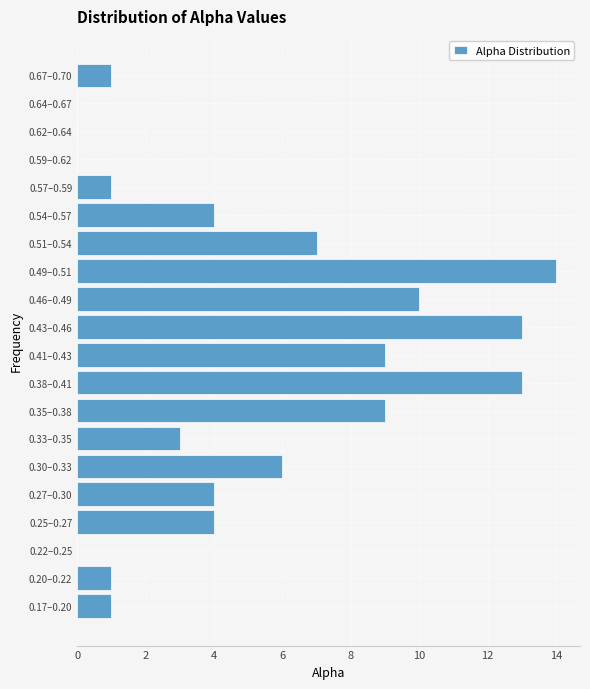

Reading bottom to top, list all the values displayed in this chart.

0.17–0.20=1	0.20–0.22=1	0.22–0.25=0	0.25–0.27=4	0.27–0.30=4	0.30–0.33=6	0.33–0.35=3	0.35–0.38=9	0.38–0.41=13	0.41–0.43=9	0.43–0.46=13	0.46–0.49=10	0.49–0.51=14	0.51–0.54=7	0.54–0.57=4	0.57–0.59=1	0.59–0.62=0	0.62–0.64=0	0.64–0.67=0	0.67–0.70=1